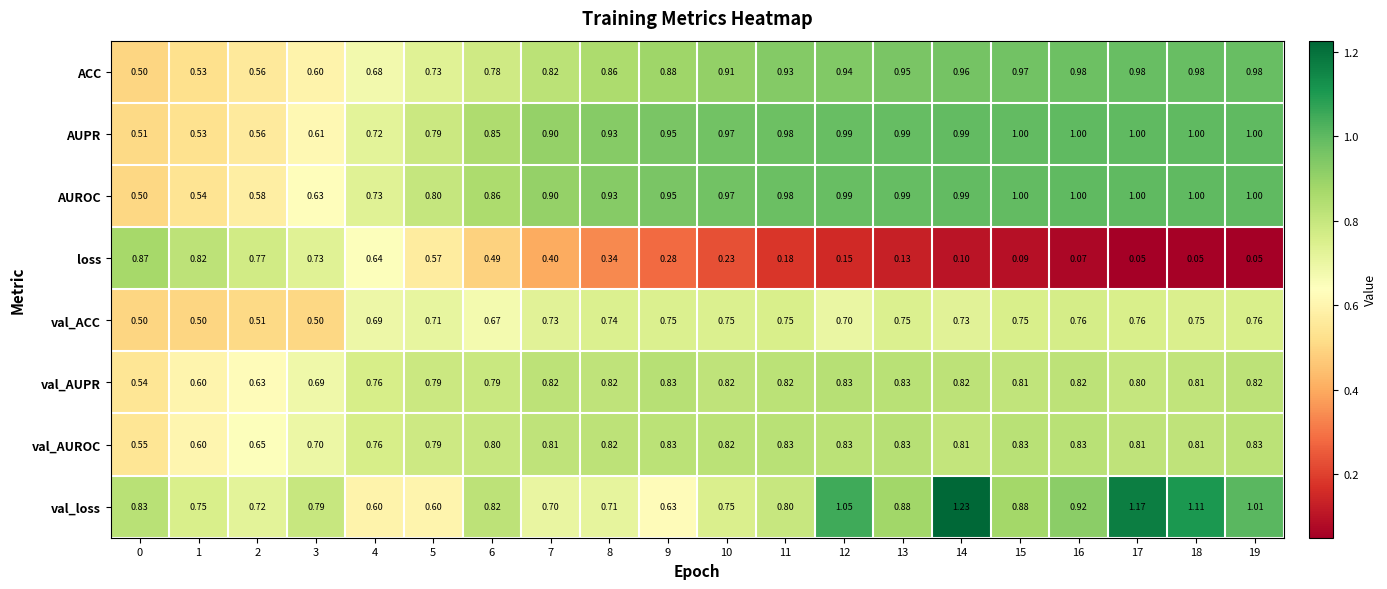

Which series has the largest range (max minus min)?

loss